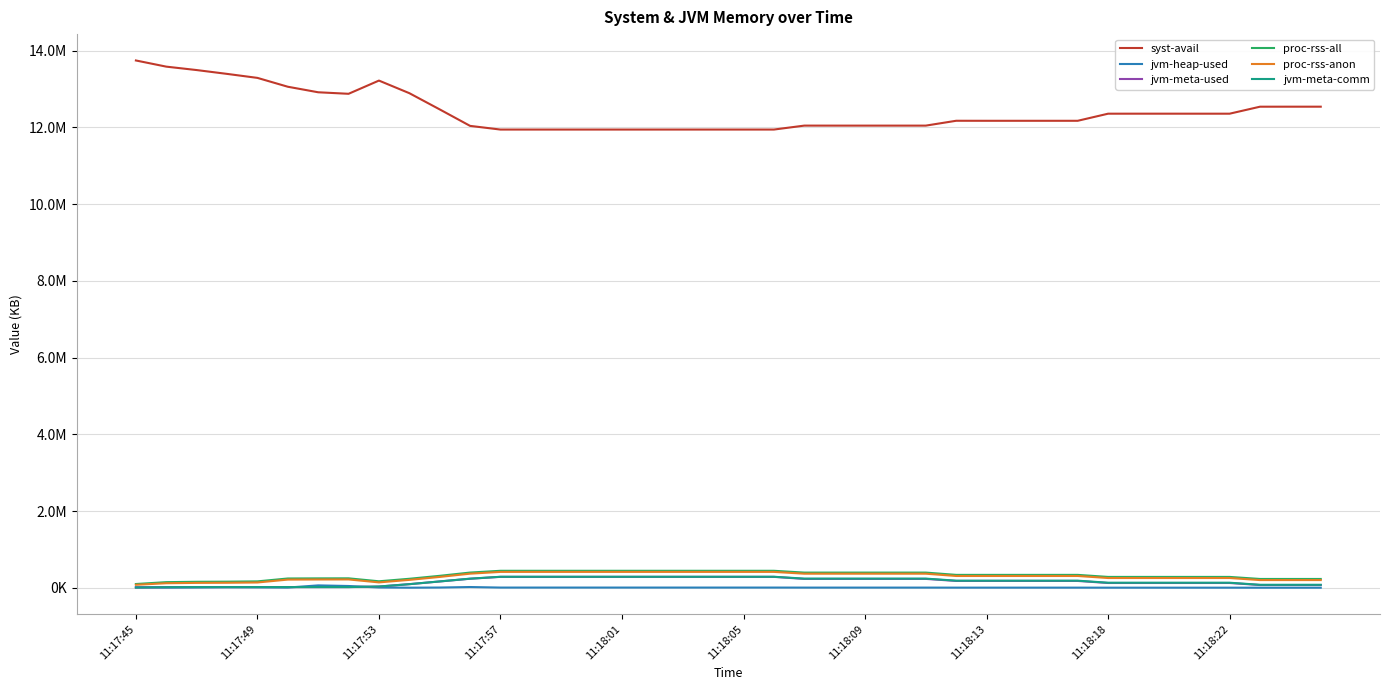

How many intersections are there between jvm-meta-used and jvm-heap-used?

3